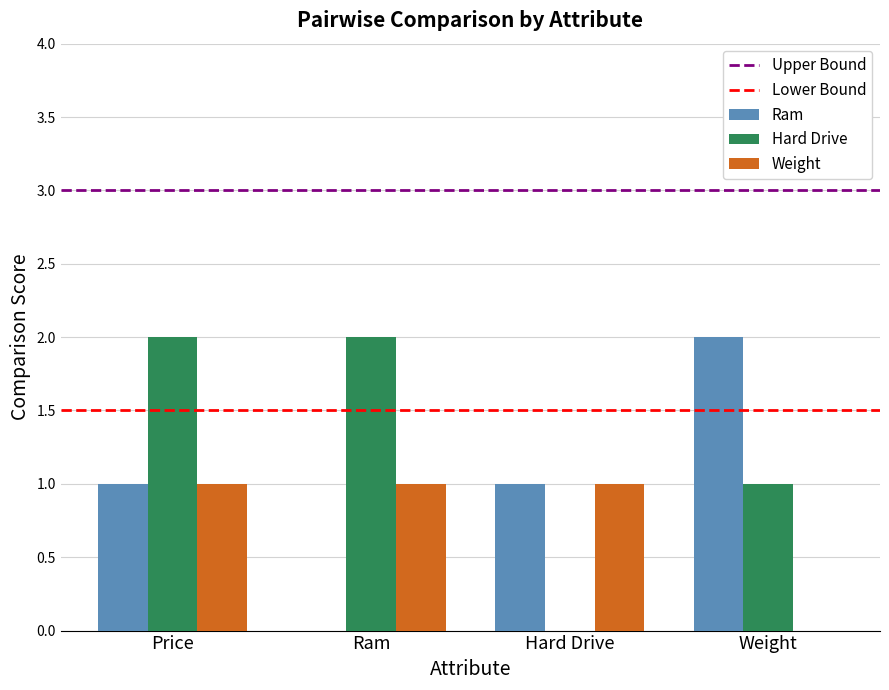

What is the sum of the Ram values at Hard Drive and Weight?

3